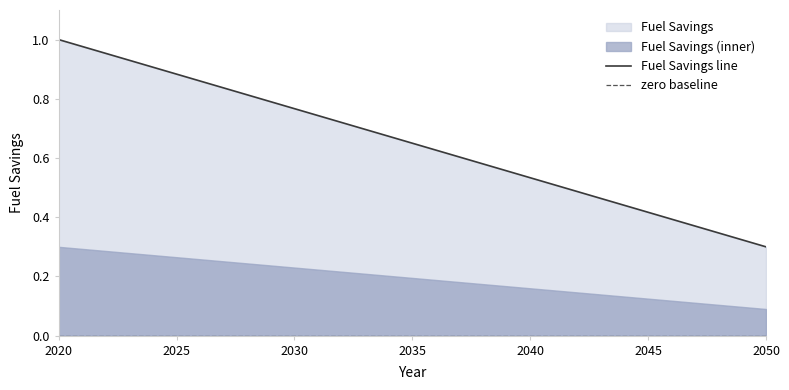

What is the sum of all values?

20.2